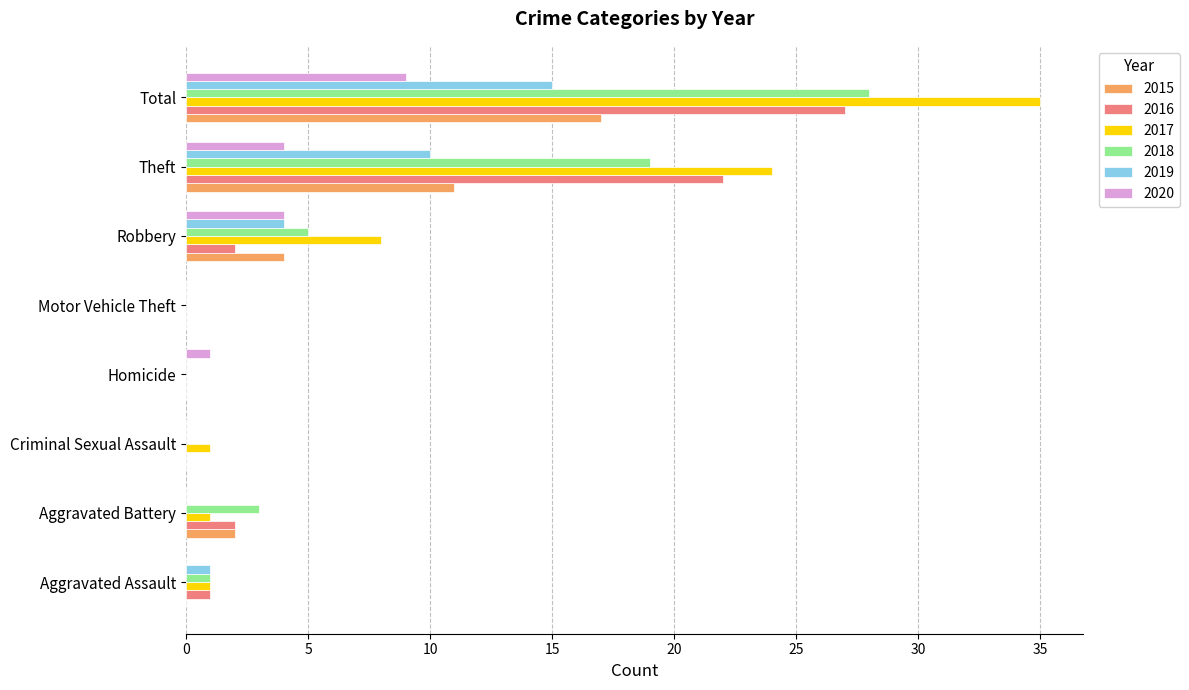

What is the sum of the 2015 values at Robbery and Criminal Sexual Assault?

4